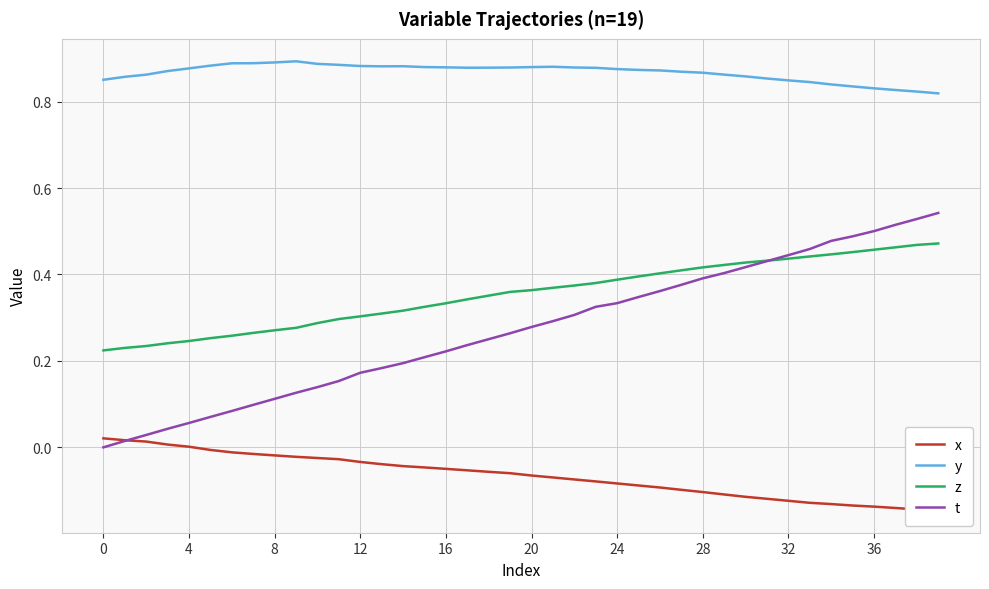

Reading left to right, transcribe all the data shown in this chart.

x: 0.0	0.0	0.0	0.0	0.0	-0.0	-0.0	-0.0	-0.0	-0.0	-0.0	-0.0	-0.0	-0.0	-0.0	-0.0	-0.0	-0.1	-0.1	-0.1	-0.1	-0.1	-0.1	-0.1	-0.1	-0.1	-0.1	-0.1	-0.1	-0.1	-0.1	-0.1	-0.1	-0.1	-0.1	-0.1	-0.1	-0.1	-0.1	-0.1
y: 0.9	0.9	0.9	0.9	0.9	0.9	0.9	0.9	0.9	0.9	0.9	0.9	0.9	0.9	0.9	0.9	0.9	0.9	0.9	0.9	0.9	0.9	0.9	0.9	0.9	0.9	0.9	0.9	0.9	0.9	0.9	0.9	0.8	0.8	0.8	0.8	0.8	0.8	0.8	0.8
z: 0.2	0.2	0.2	0.2	0.2	0.3	0.3	0.3	0.3	0.3	0.3	0.3	0.3	0.3	0.3	0.3	0.3	0.3	0.4	0.4	0.4	0.4	0.4	0.4	0.4	0.4	0.4	0.4	0.4	0.4	0.4	0.4	0.4	0.4	0.4	0.5	0.5	0.5	0.5	0.5
t: 0.0	0.0	0.0	0.0	0.1	0.1	0.1	0.1	0.1	0.1	0.1	0.2	0.2	0.2	0.2	0.2	0.2	0.2	0.3	0.3	0.3	0.3	0.3	0.3	0.3	0.3	0.4	0.4	0.4	0.4	0.4	0.4	0.4	0.5	0.5	0.5	0.5	0.5	0.5	0.5